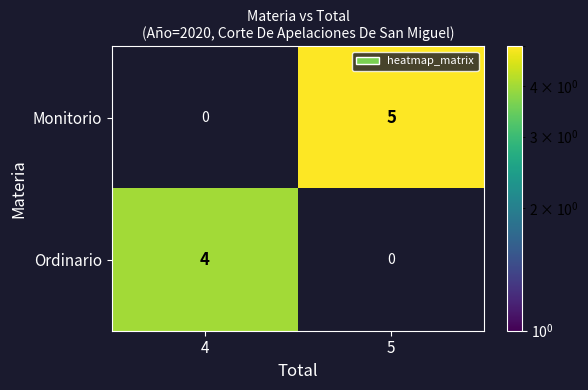

How many categories are shown in the chart?

2